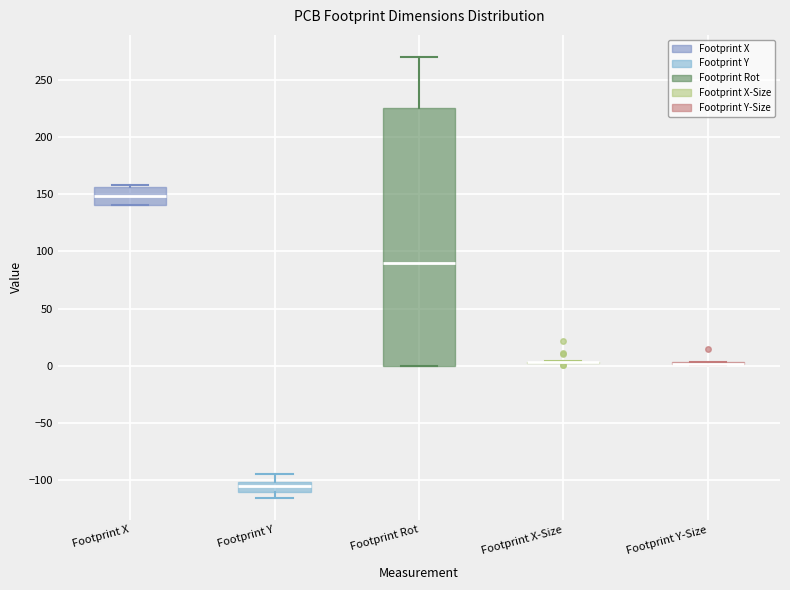

Which box is the tallest, from its lower edge to its upper edge?

Footprint Rot